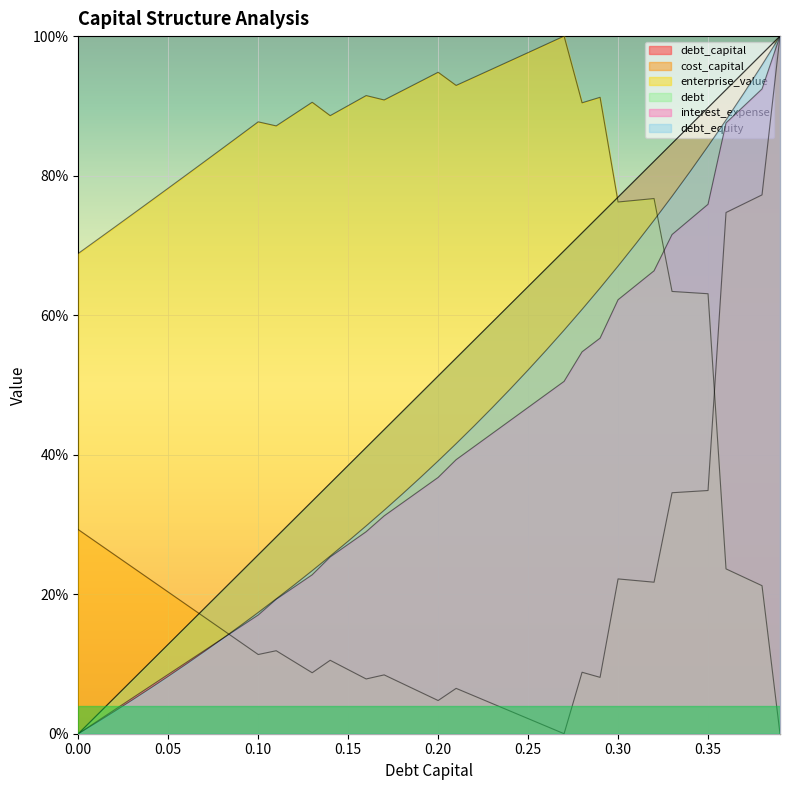

Reading right to left, what are all the values shown in this chart?

debt_capital: 1.0	1.0	0.9	0.9	0.9	0.9	0.8	0.8	0.8	0.8	0.7	0.7	0.7	0.7	0.6	0.6	0.6	0.6	0.5	0.5	0.5	0.5	0.4	0.4	0.4	0.4	0.3	0.3	0.3	0.3	0.2	0.2	0.2	0.2	0.1	0.1	0.1	0.1	0.0	0.0
cost_capital: 1.0	0.8	0.8	0.7	0.3	0.3	0.3	0.2	0.2	0.2	0.1	0.1	0.0	0.0	0.0	0.0	0.0	0.1	0.1	0.0	0.1	0.1	0.1	0.1	0.1	0.1	0.1	0.1	0.1	0.1	0.1	0.1	0.2	0.2	0.2	0.2	0.2	0.3	0.3	0.3
enterprise_value: 0.0	0.2	0.2	0.2	0.6	0.6	0.6	0.8	0.8	0.8	0.9	0.9	1.0	1.0	1.0	1.0	1.0	0.9	0.9	0.9	0.9	0.9	0.9	0.9	0.9	0.9	0.9	0.9	0.9	0.9	0.9	0.8	0.8	0.8	0.8	0.8	0.7	0.7	0.7	0.7
debt: 1.0	1.0	0.9	0.9	0.9	0.9	0.8	0.8	0.8	0.8	0.7	0.7	0.7	0.7	0.6	0.6	0.6	0.6	0.5	0.5	0.5	0.5	0.4	0.4	0.4	0.4	0.3	0.3	0.3	0.3	0.2	0.2	0.2	0.2	0.1	0.1	0.1	0.1	0.0	0.0
interest_expense: 1.0	0.9	0.9	0.9	0.8	0.7	0.7	0.7	0.6	0.6	0.6	0.5	0.5	0.5	0.5	0.4	0.4	0.4	0.4	0.4	0.3	0.3	0.3	0.3	0.3	0.3	0.2	0.2	0.2	0.2	0.2	0.1	0.1	0.1	0.1	0.1	0.1	0.0	0.0	0.0
debt_equity: 1.0	1.0	0.9	0.9	0.8	0.8	0.8	0.7	0.7	0.7	0.6	0.6	0.6	0.5	0.5	0.5	0.5	0.4	0.4	0.4	0.4	0.3	0.3	0.3	0.3	0.3	0.2	0.2	0.2	0.2	0.2	0.1	0.1	0.1	0.1	0.1	0.0	0.0	0.0	0.0